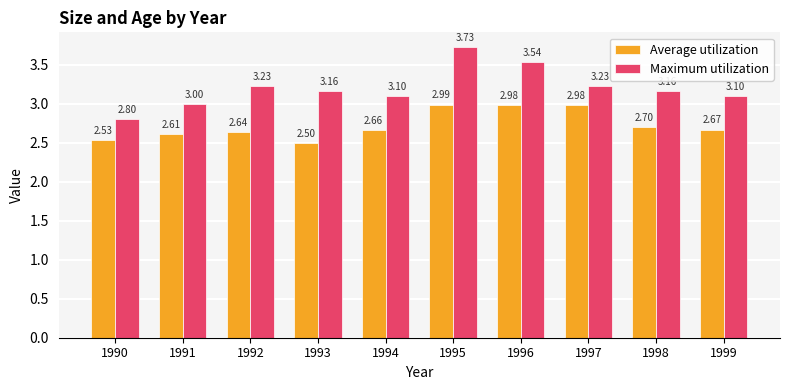

What is the average value of the Average utilization series?

2.7